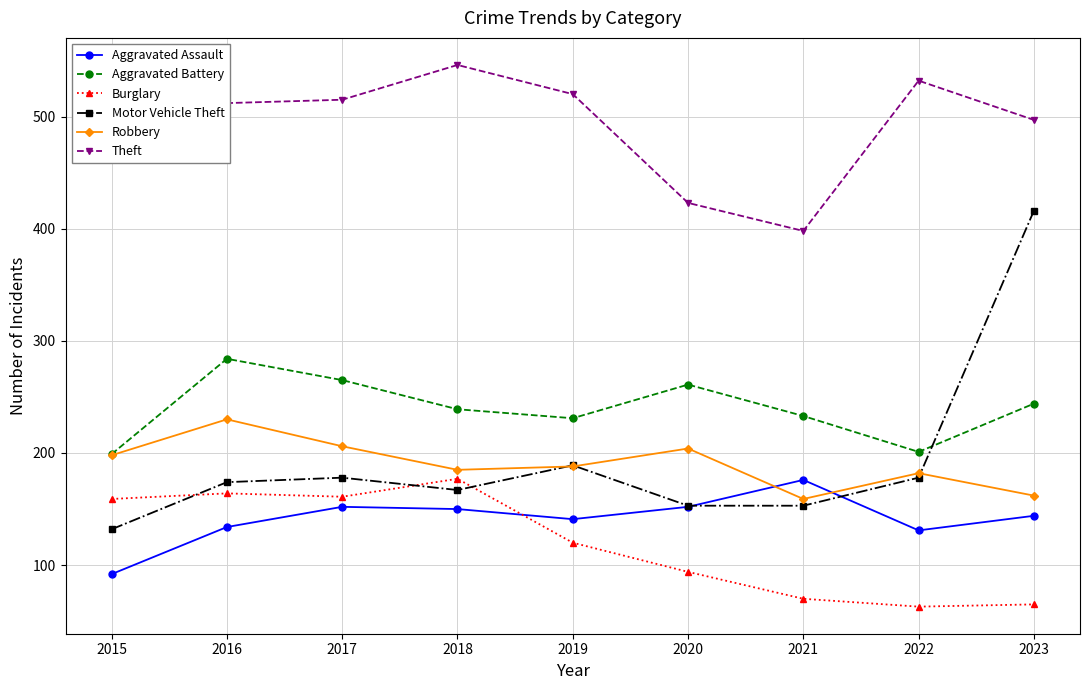

What is the spread (max minus min) of values at 2017?

363